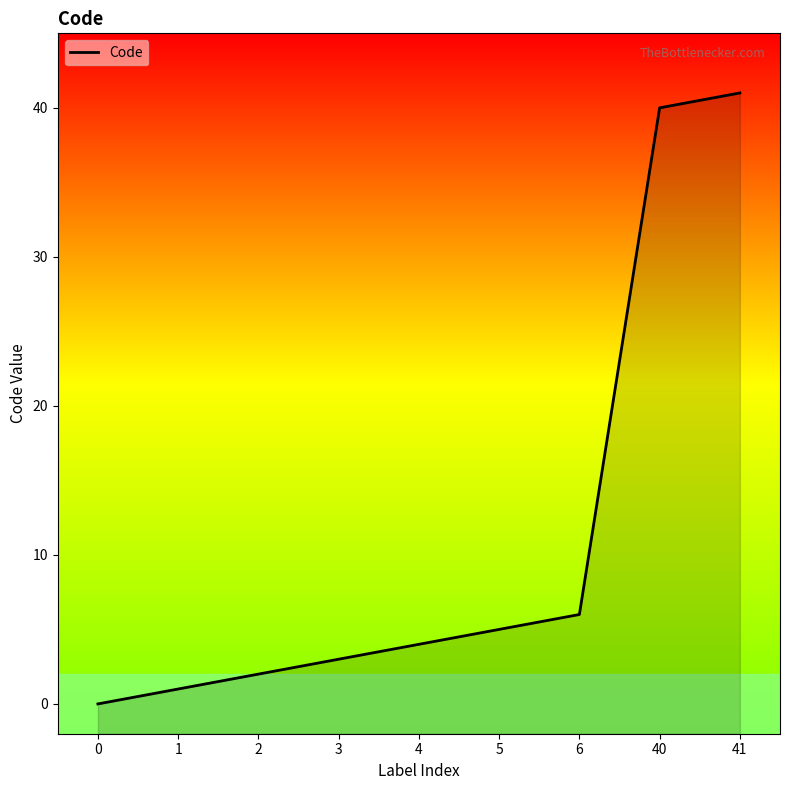

What is the change in value from 3 to 4?

+1